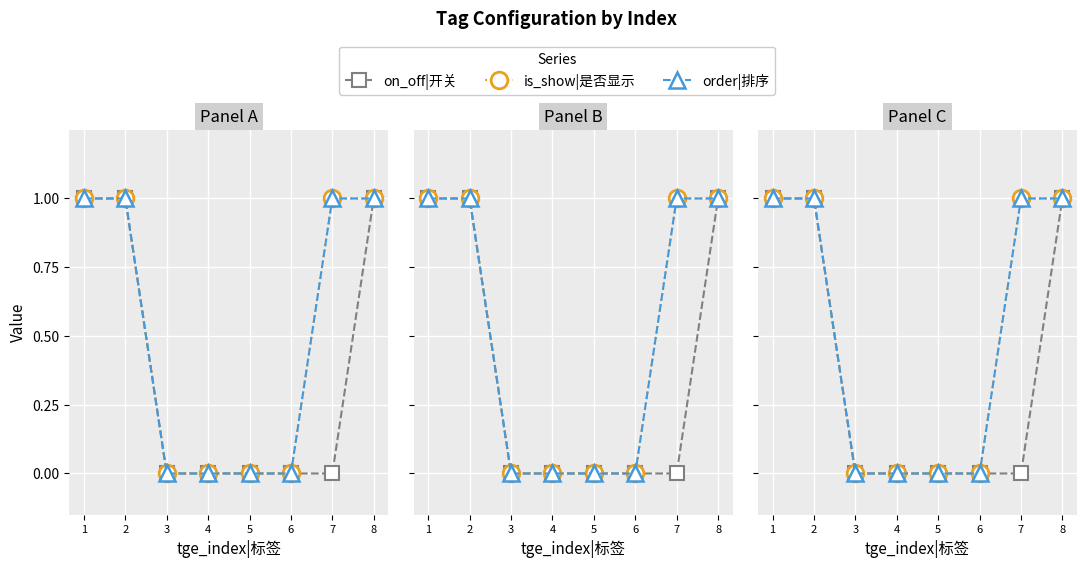

Which series has the widest spread of values?

on_off|开关